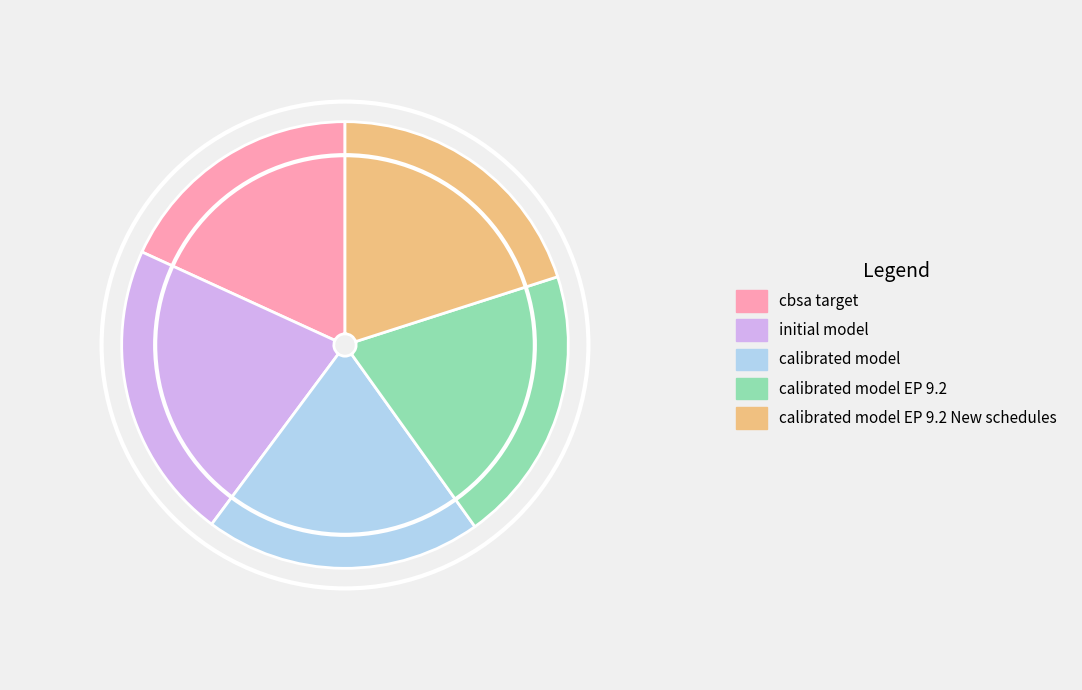

Does calibrated model EP 9.2 represent more than half of the total?

No